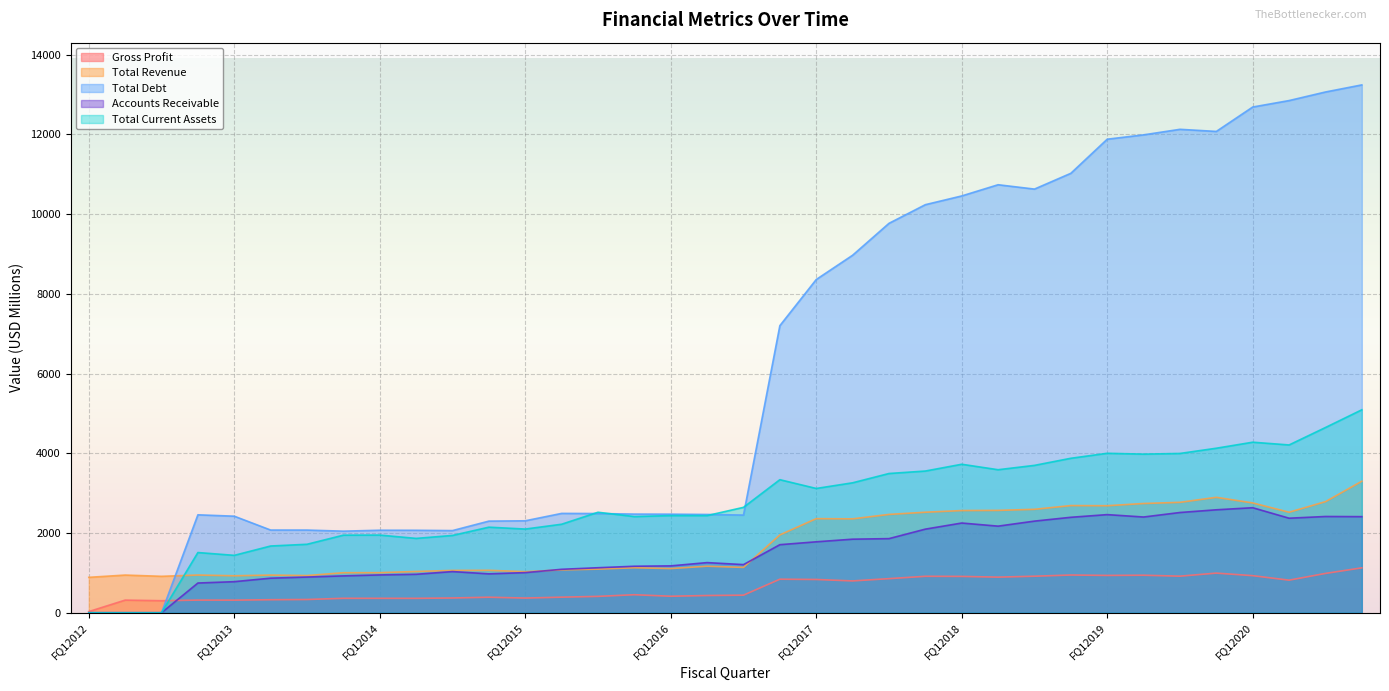

How many lines are shown in the chart?

5